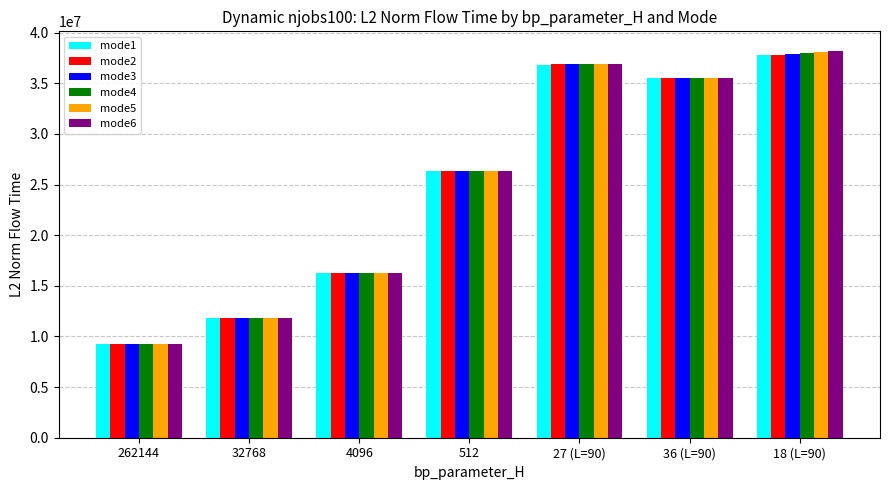

Rank the categories by mode1 value from highest to lowest.

18 (L=90), 27 (L=90), 36 (L=90), 512, 4096, 32768, 262144